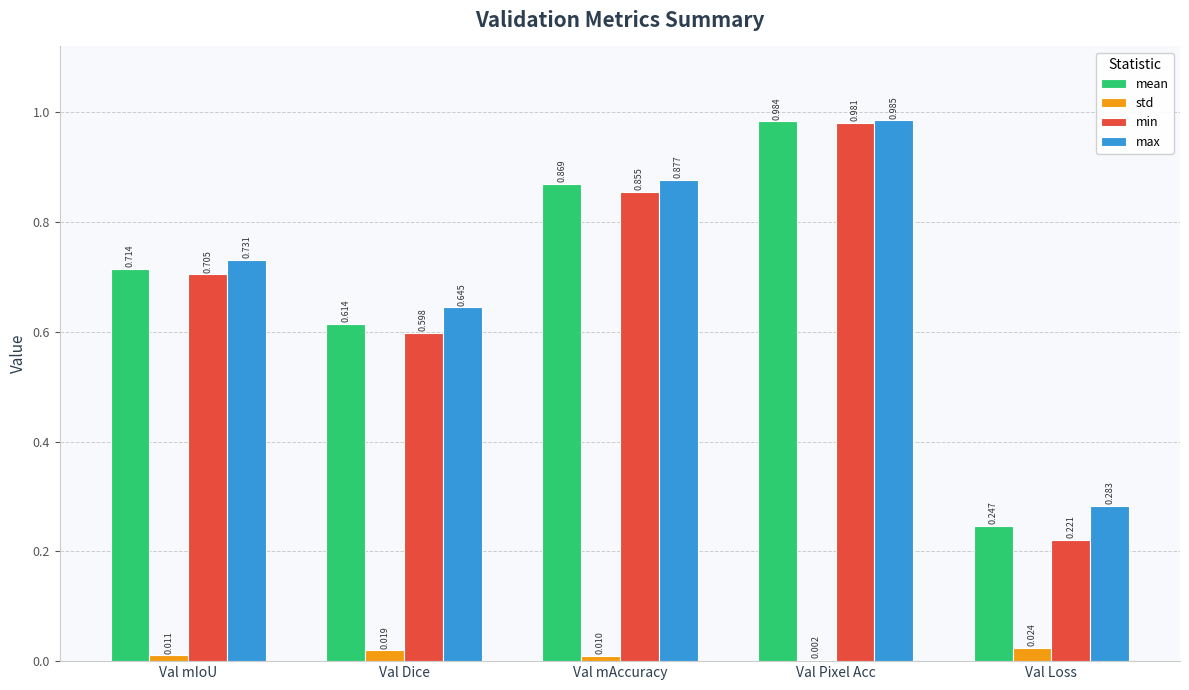

Where is min nearest to the value 0?

Val Loss